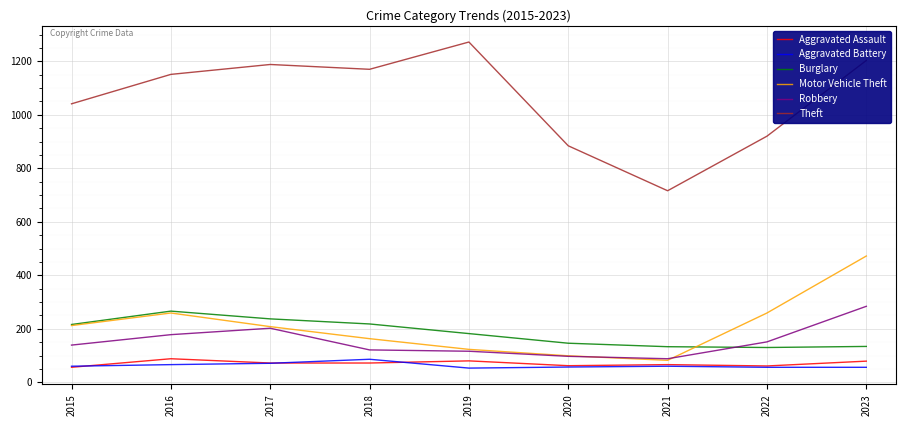

True or false: Motor Vehicle Theft and Aggravated Assault intersect in this chart.

False